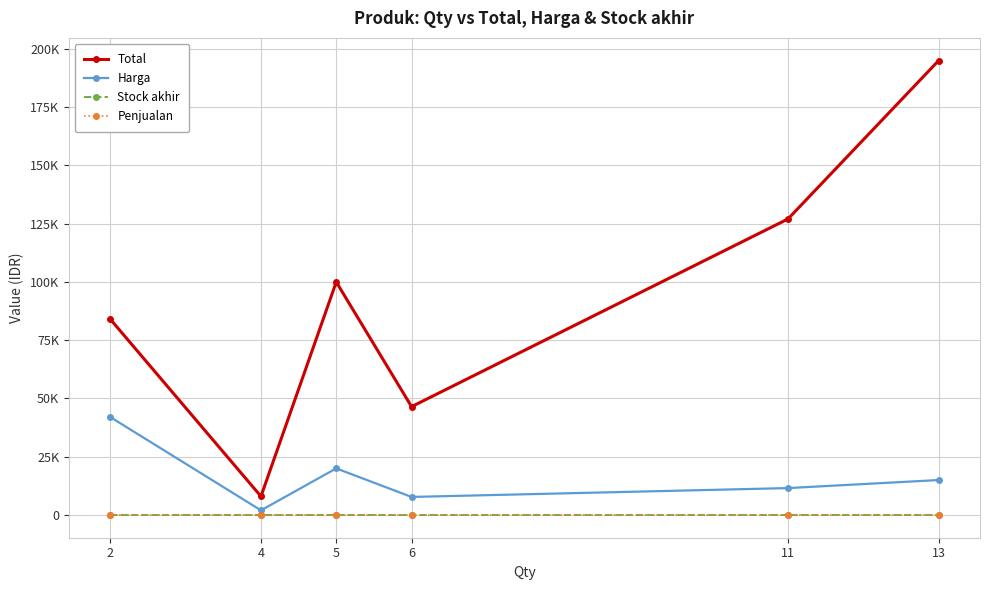

True or false: Total and Stock akhir cross at least once.

False